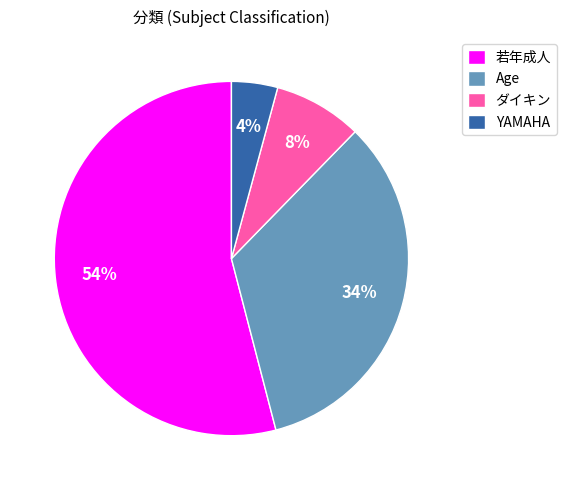

Count the number of slices in the pie.

4